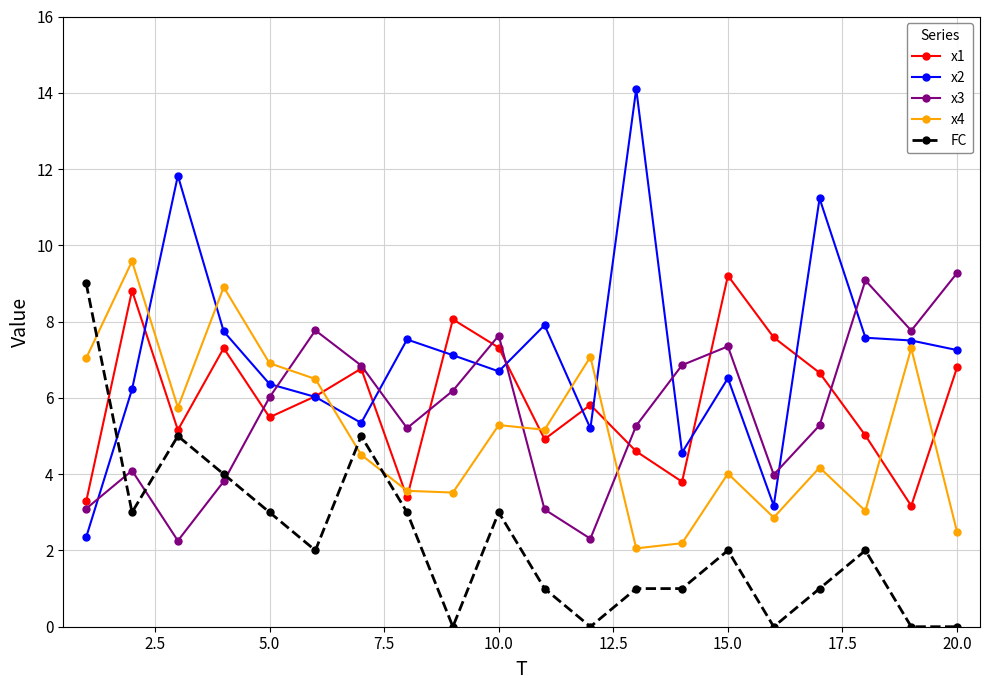

Which series has the widest spread of values?

x2